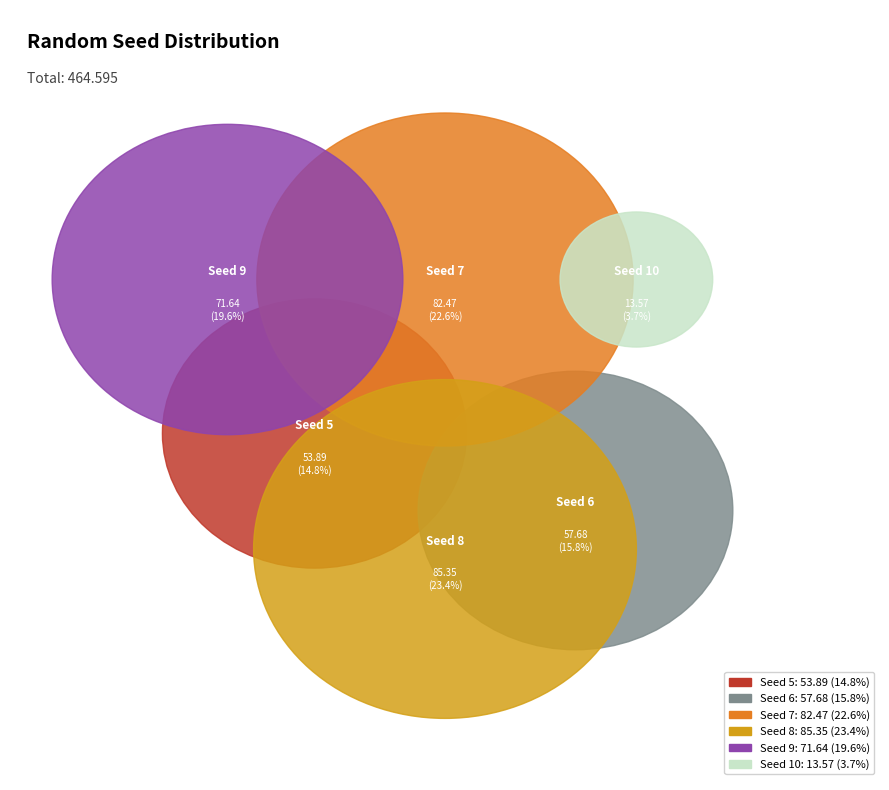

What percentage is NOT represented by Seed 10?

96.3%